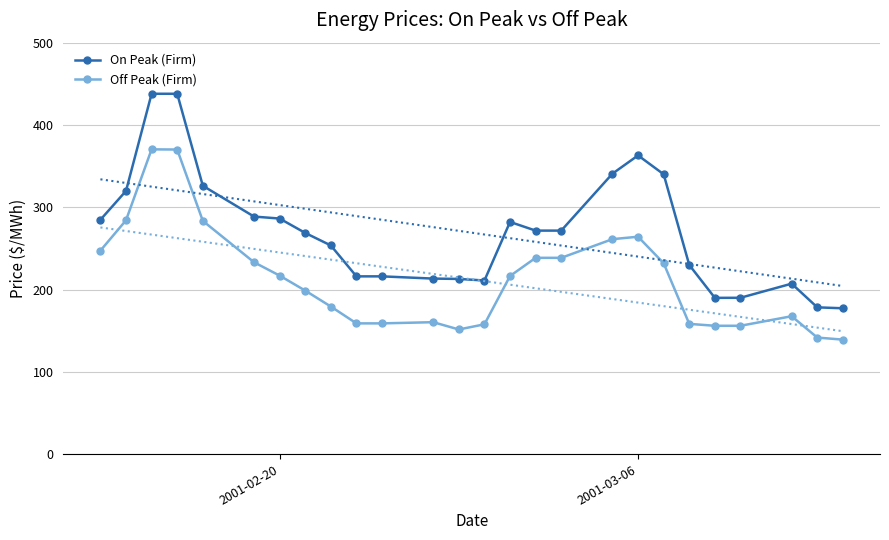

How many data points does each series have?

26